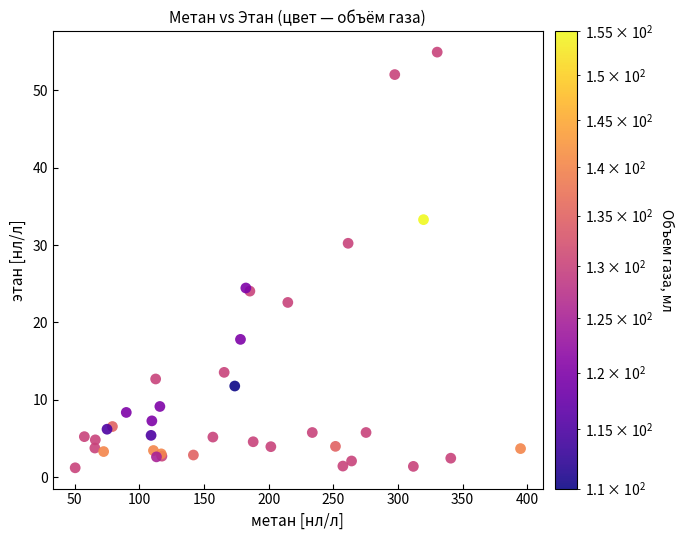

What Y value in the scatter plot is closest to 28?

30.2